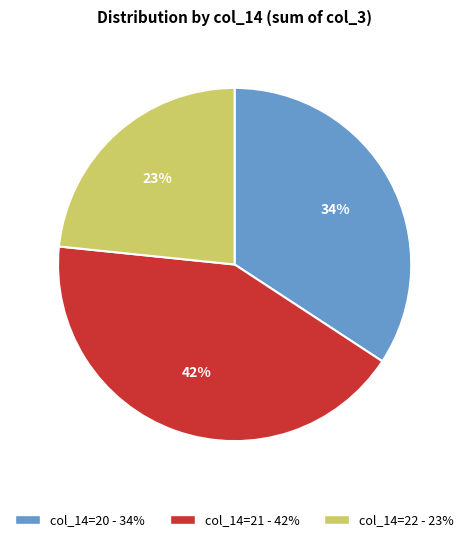

To the nearest percent, what is the average slice percentage?

33%